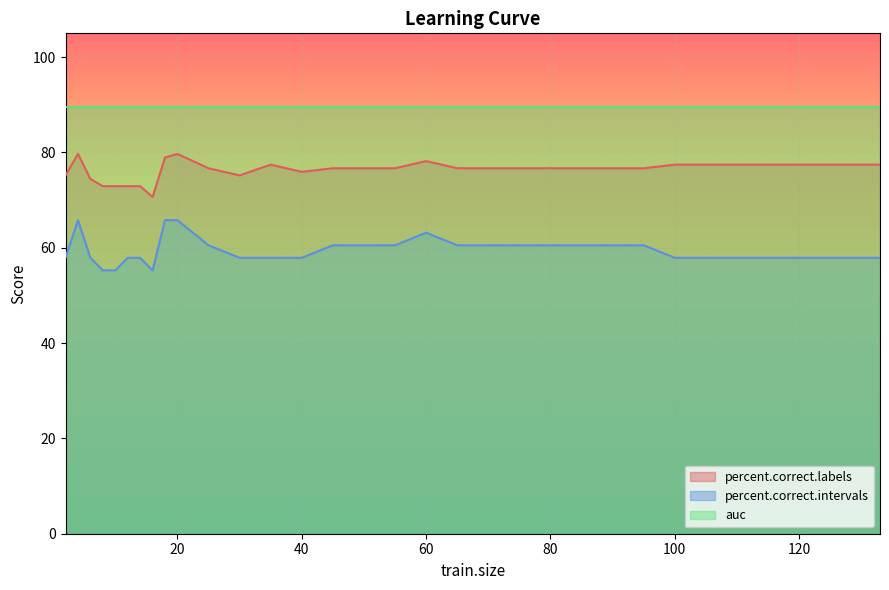

Where is the first local maximum for percent.correct.intervals?

4